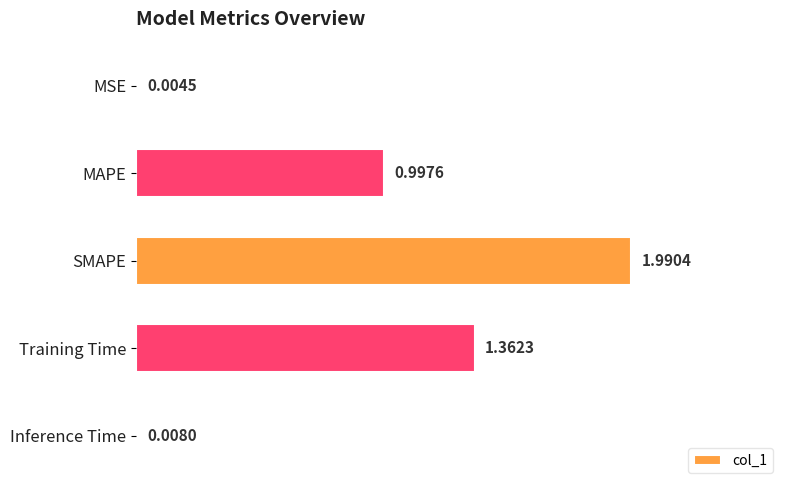

Which category has the highest value across all series?

SMAPE